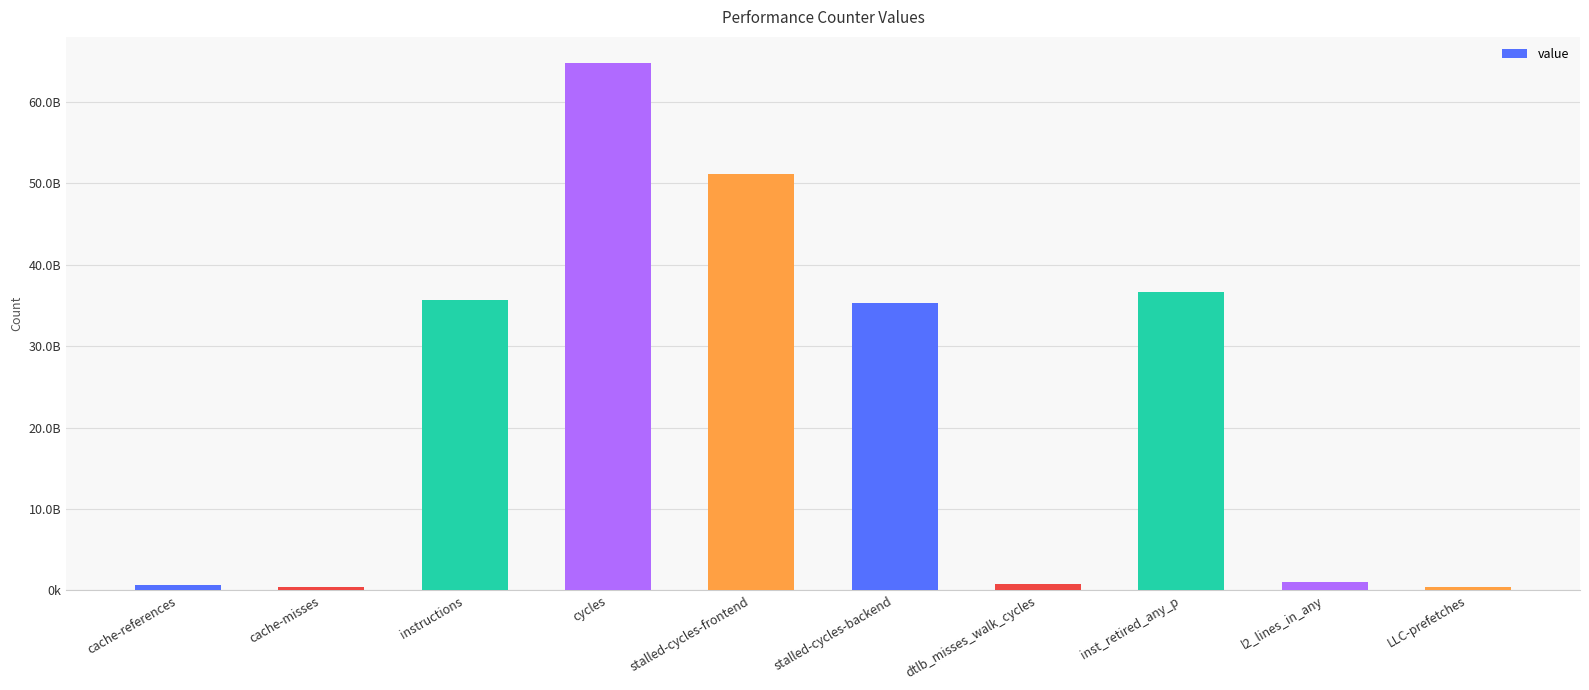

How many values are below 35317080734?

5